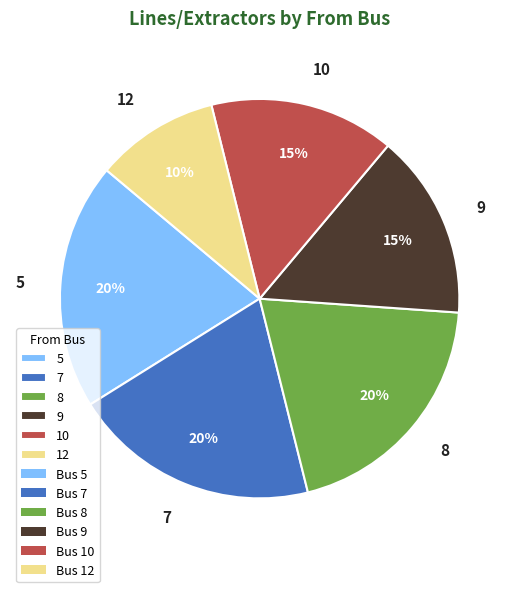

Which slice is the smallest?

12